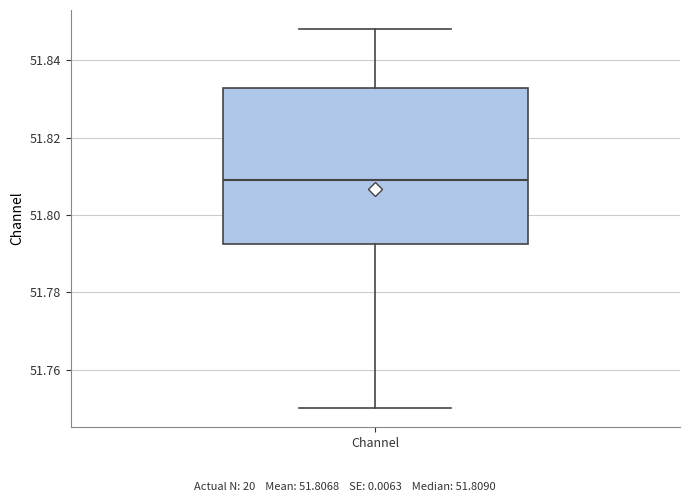

Where does the lower whisker of the box for Channel end on the y-axis? The values are not printed on the chart, so give them approximately, as read against the axis.

51.750